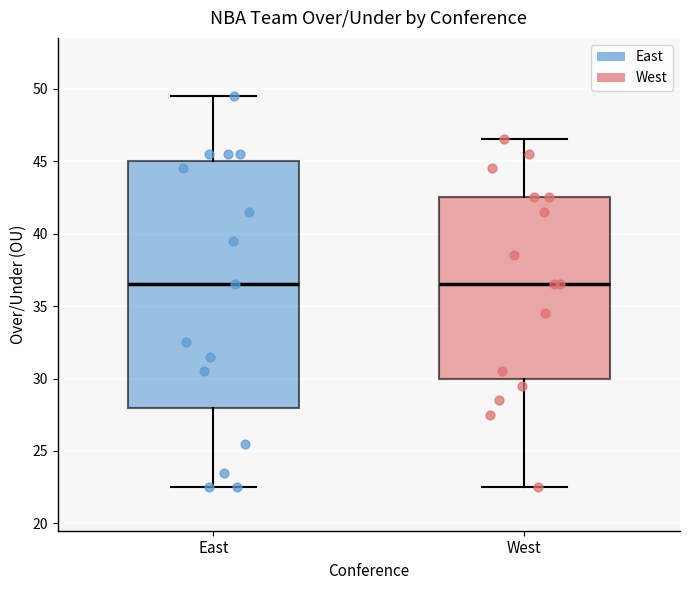

Which box is the tallest, from its lower edge to its upper edge?

East